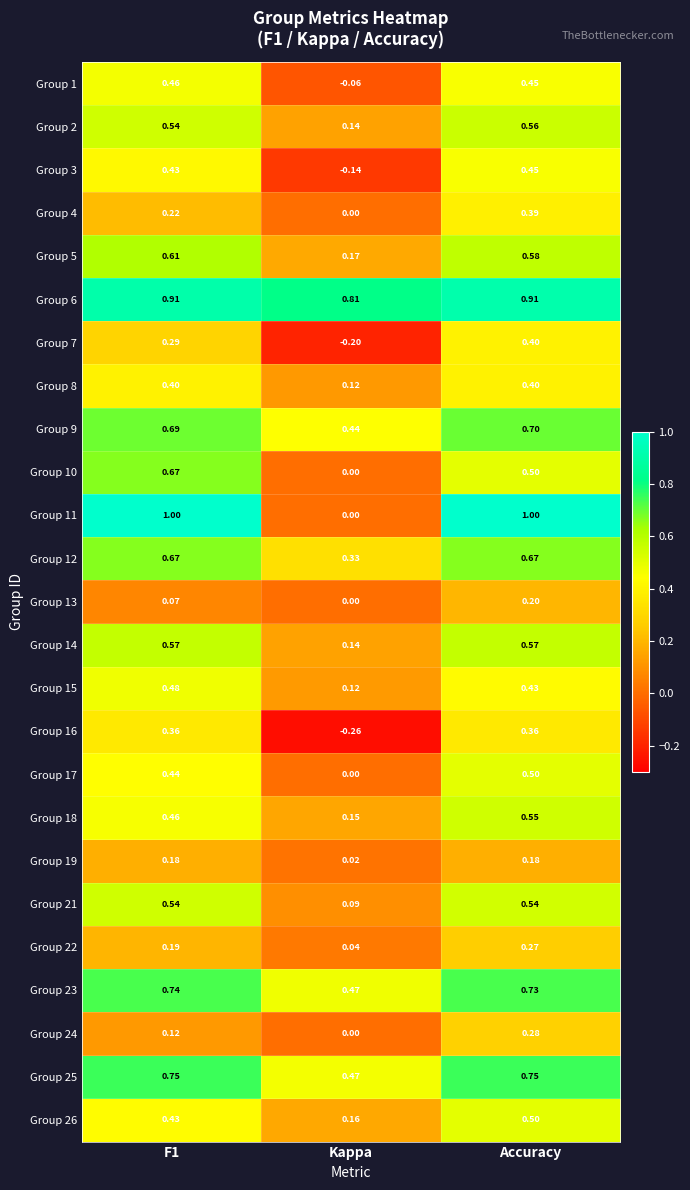

At which category is the sum across all series the highest?

Accuracy